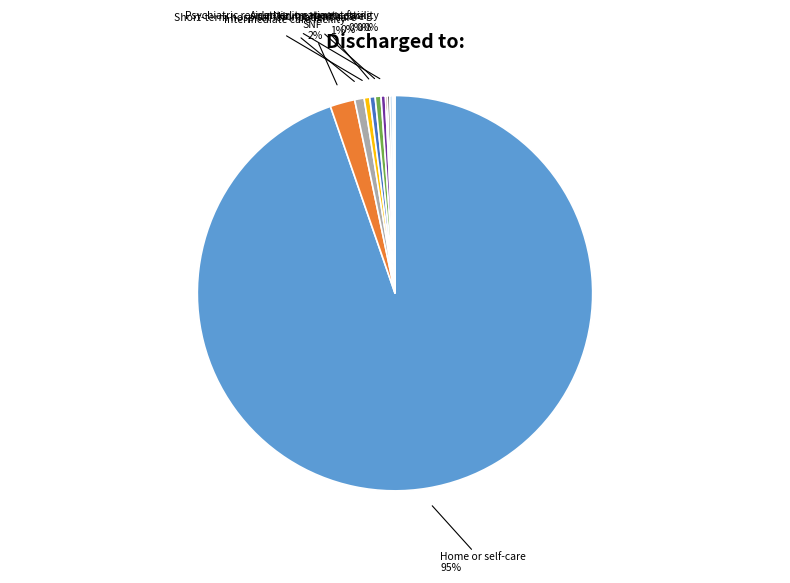

To the nearest percent, what is the average slice percentage?

8%